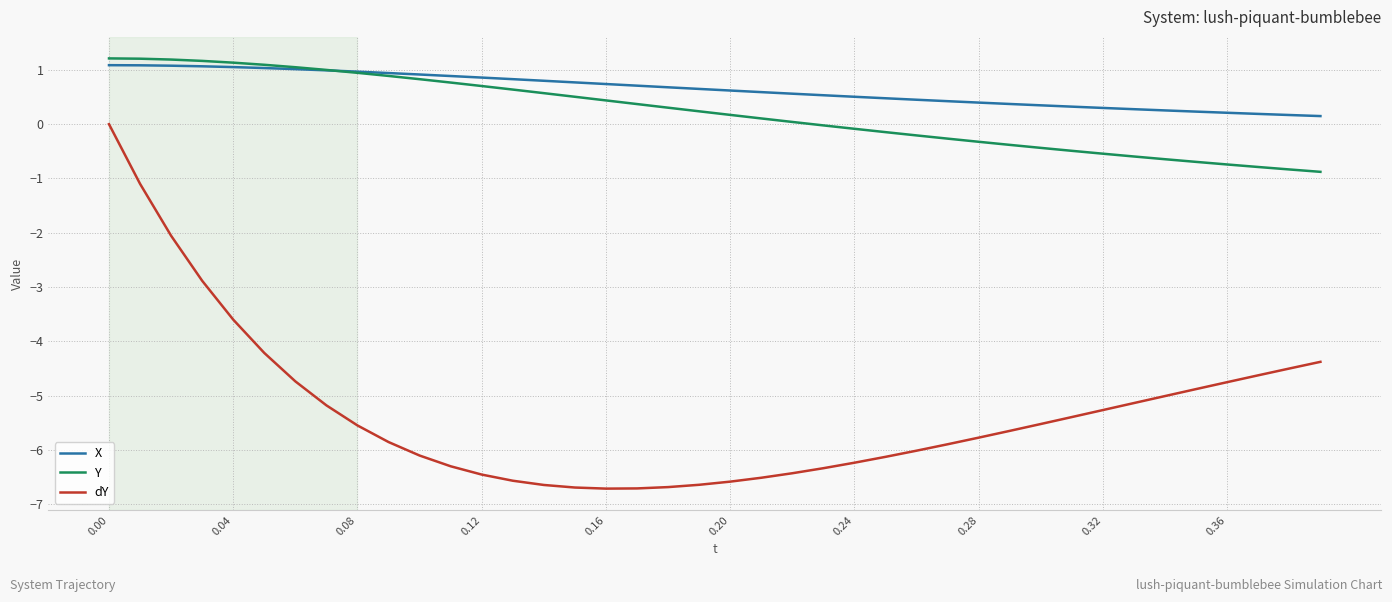

What is the difference between the second highest and minimum values in the Y series?

2.1